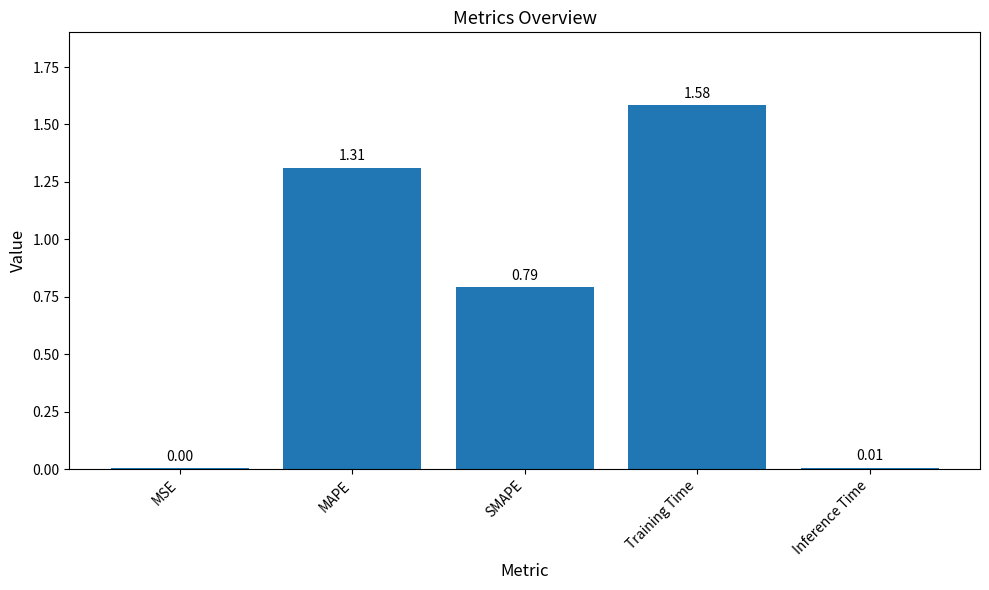

At which category does the chart reach its peak across all series?

Training Time